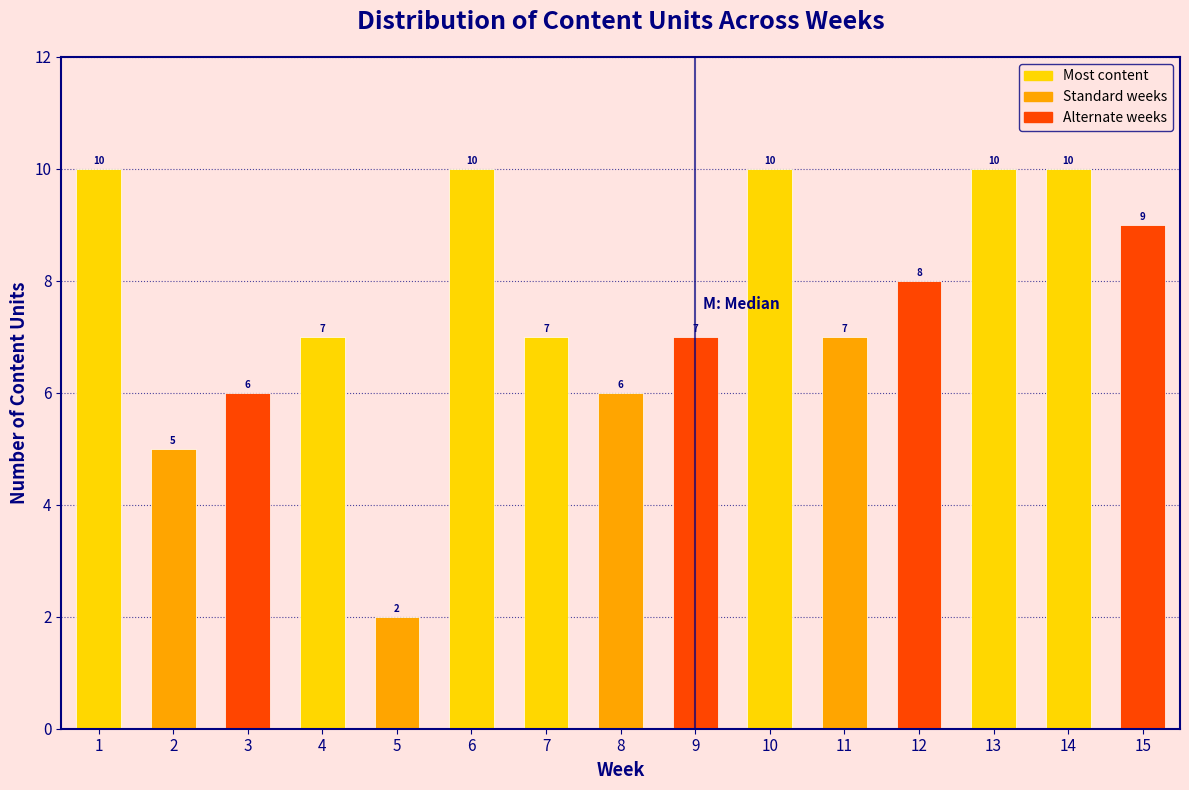

Reading left to right, extract all data points from this chart.

10	5	6	7	2	10	7	6	7	10	7	8	10	10	9